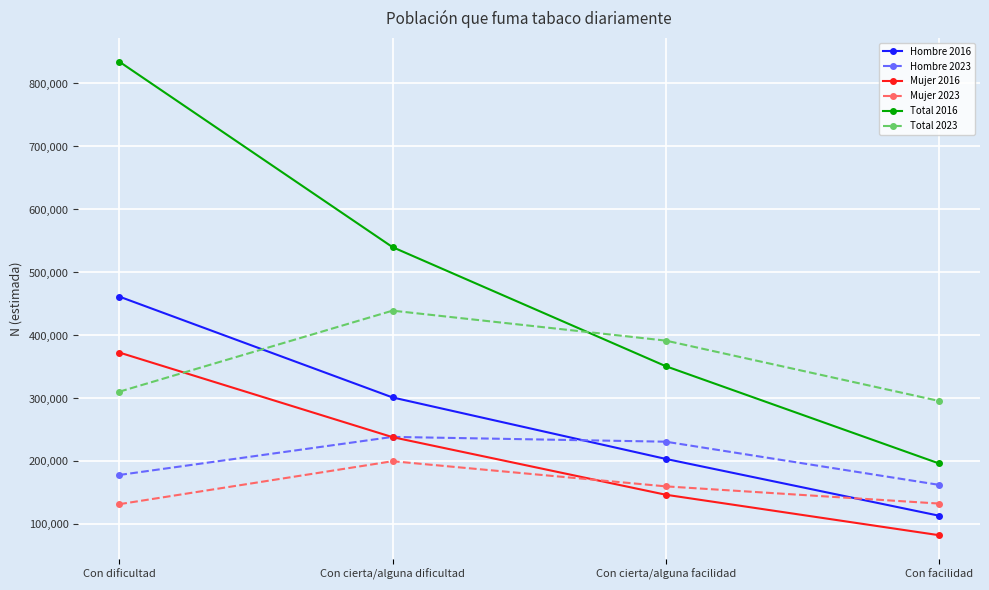

Which series ends up on top after the final intersection of Hombre 2016 and Mujer 2023?

Mujer 2023